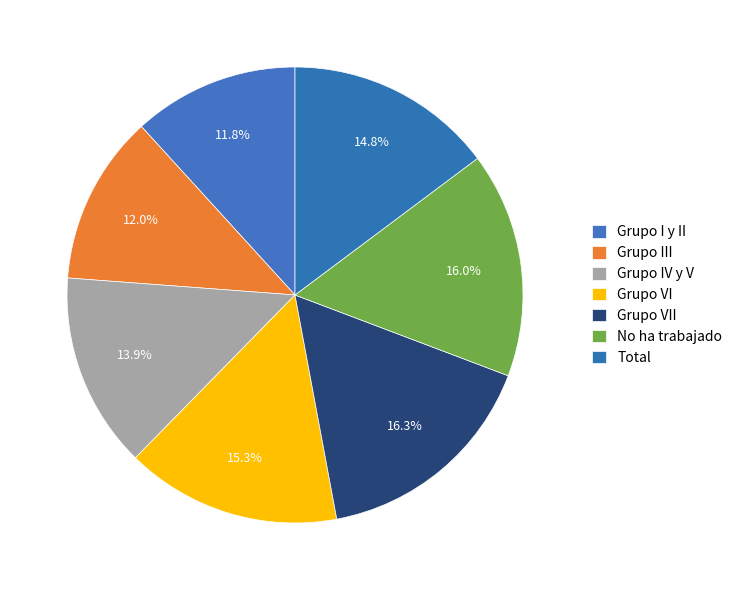

How many slices are in this pie chart?

7